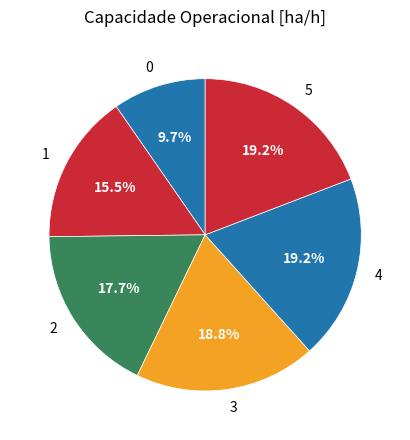

How many slices are in this pie chart?

6